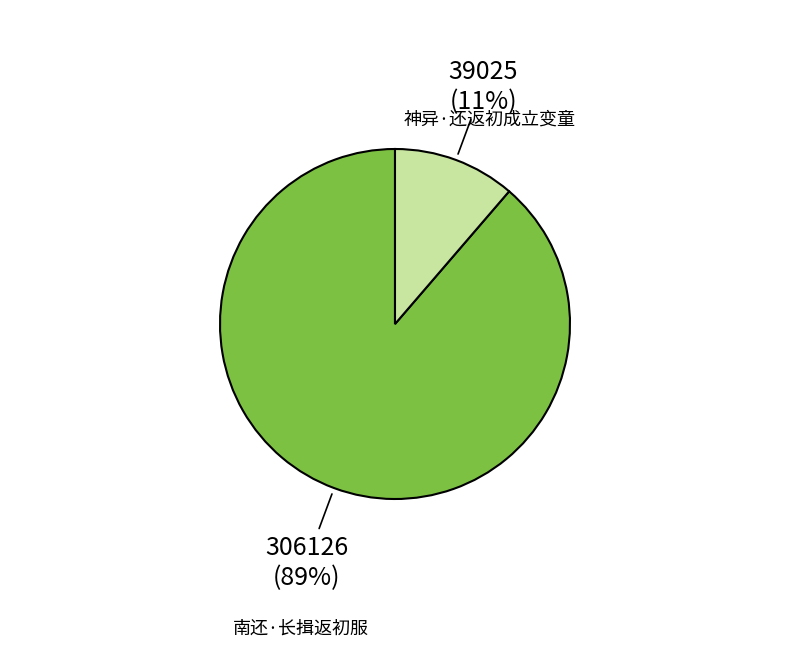

To the nearest percent, what is the average slice percentage?

50%